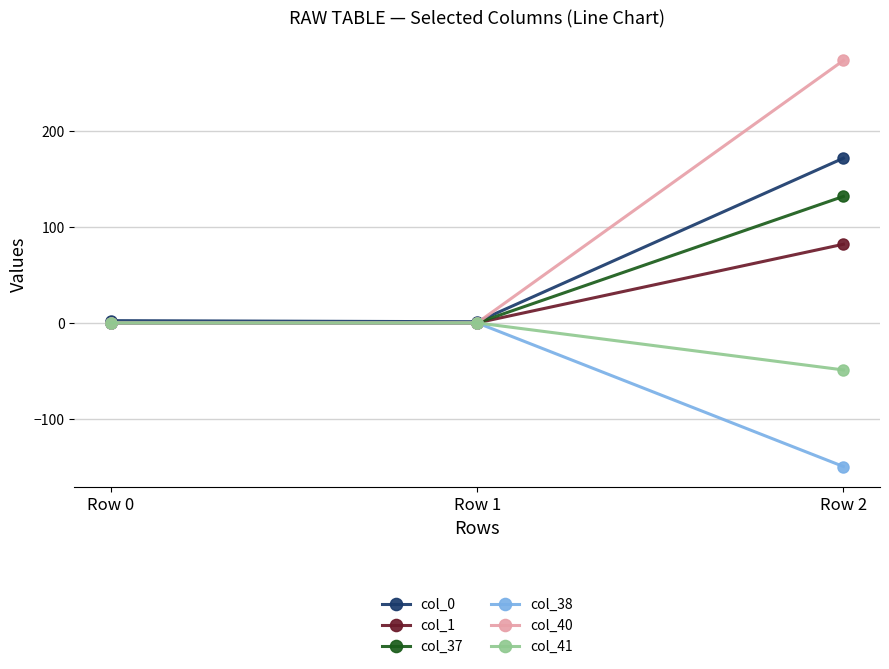

What is the maximum value shown in the chart?

273.2